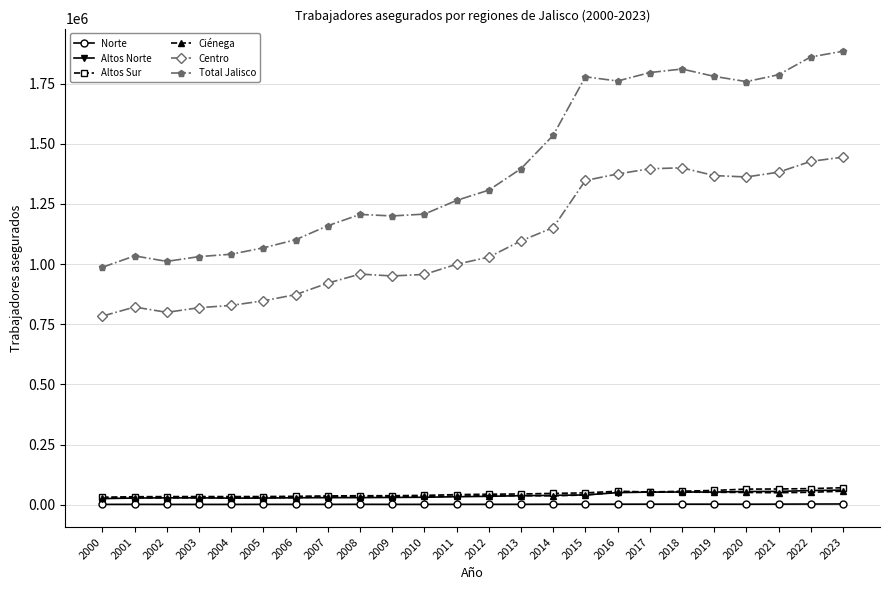

What is the difference between the second highest and second lowest values in the Ciénega series?

24472